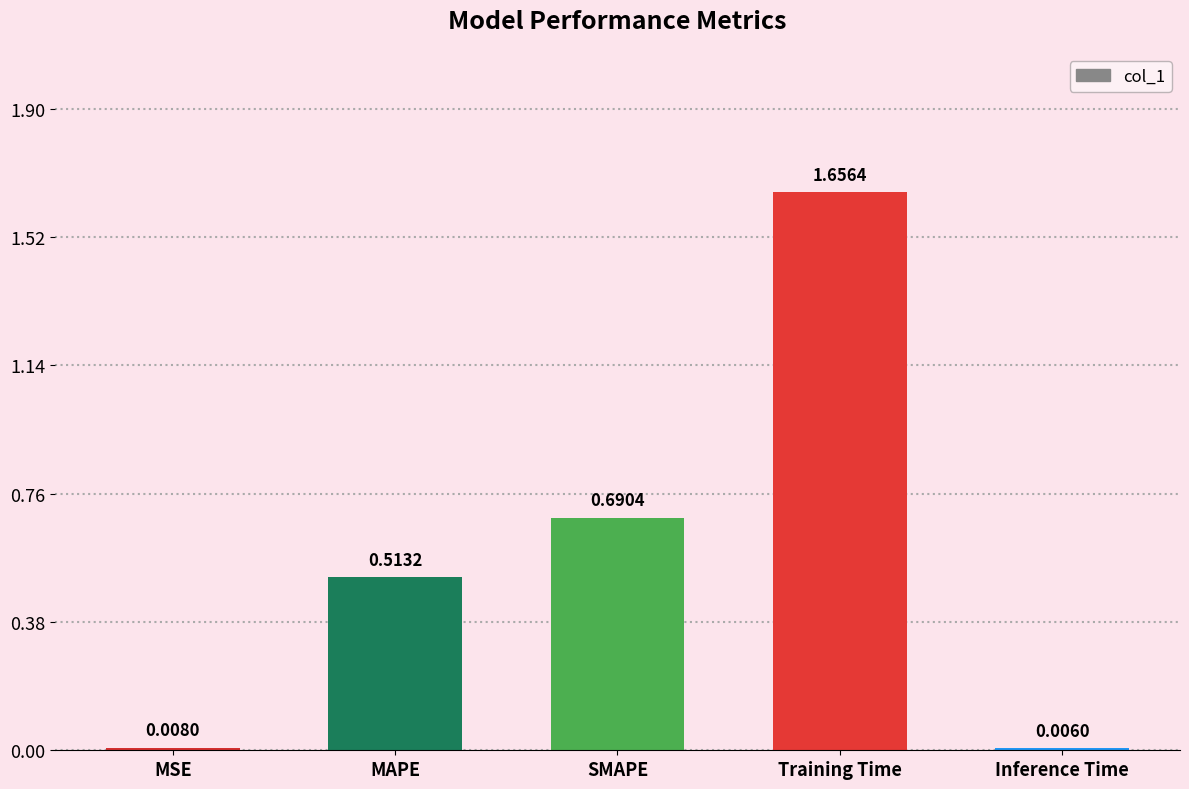

Between SMAPE and Training Time, which is larger?

Training Time